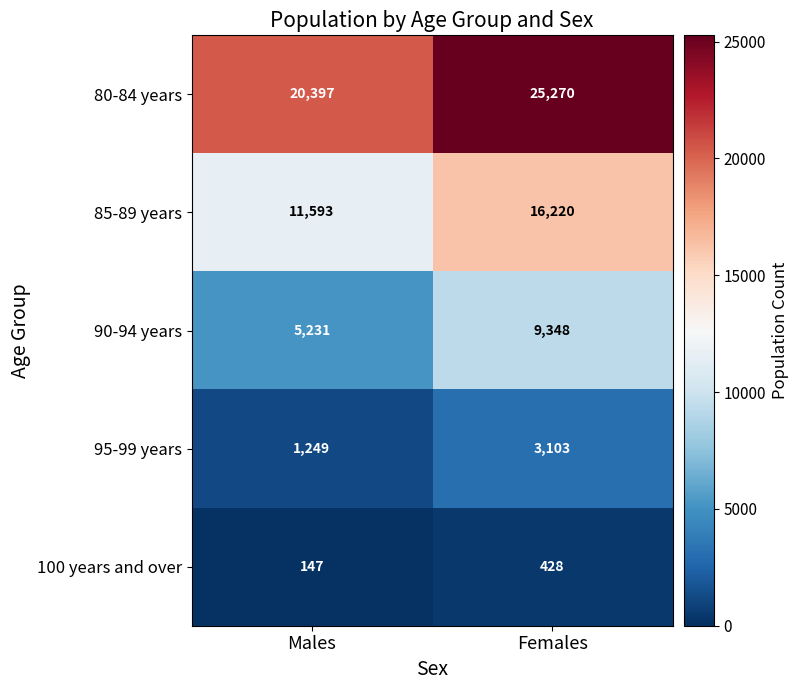

Reading left to right, what are all the values shown in this chart?

80-84 years: 20397	25270
85-89 years: 11593	16220
90-94 years: 5231	9348
95-99 years: 1249	3103
100 years and over: 147	428